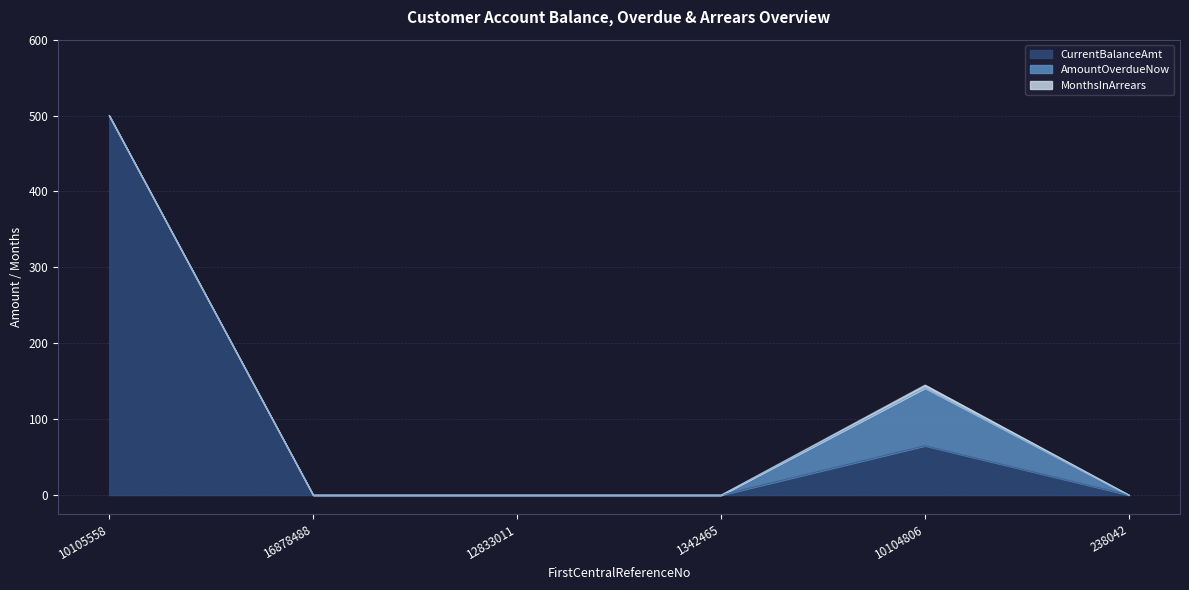

What is the difference between the maximum and minimum values in the MonthsInArrears series?

4